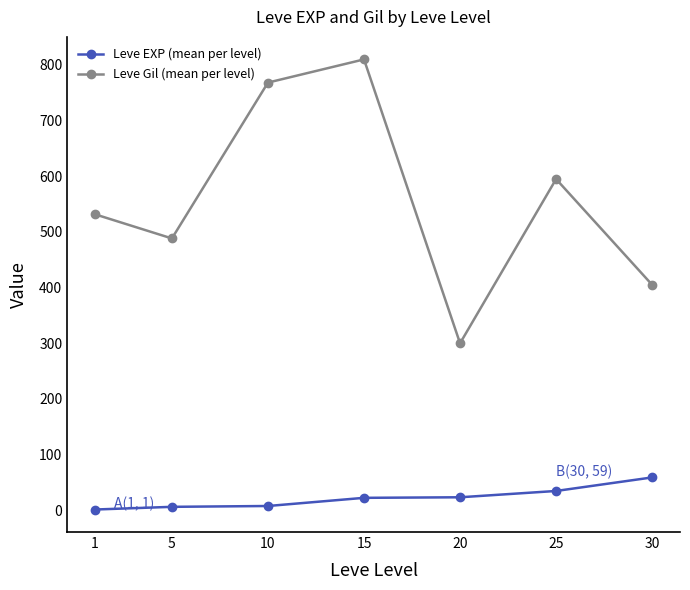

In Leve Gil (mean per level), how many points are lower than both neighbors (excluding endpoints)?

2